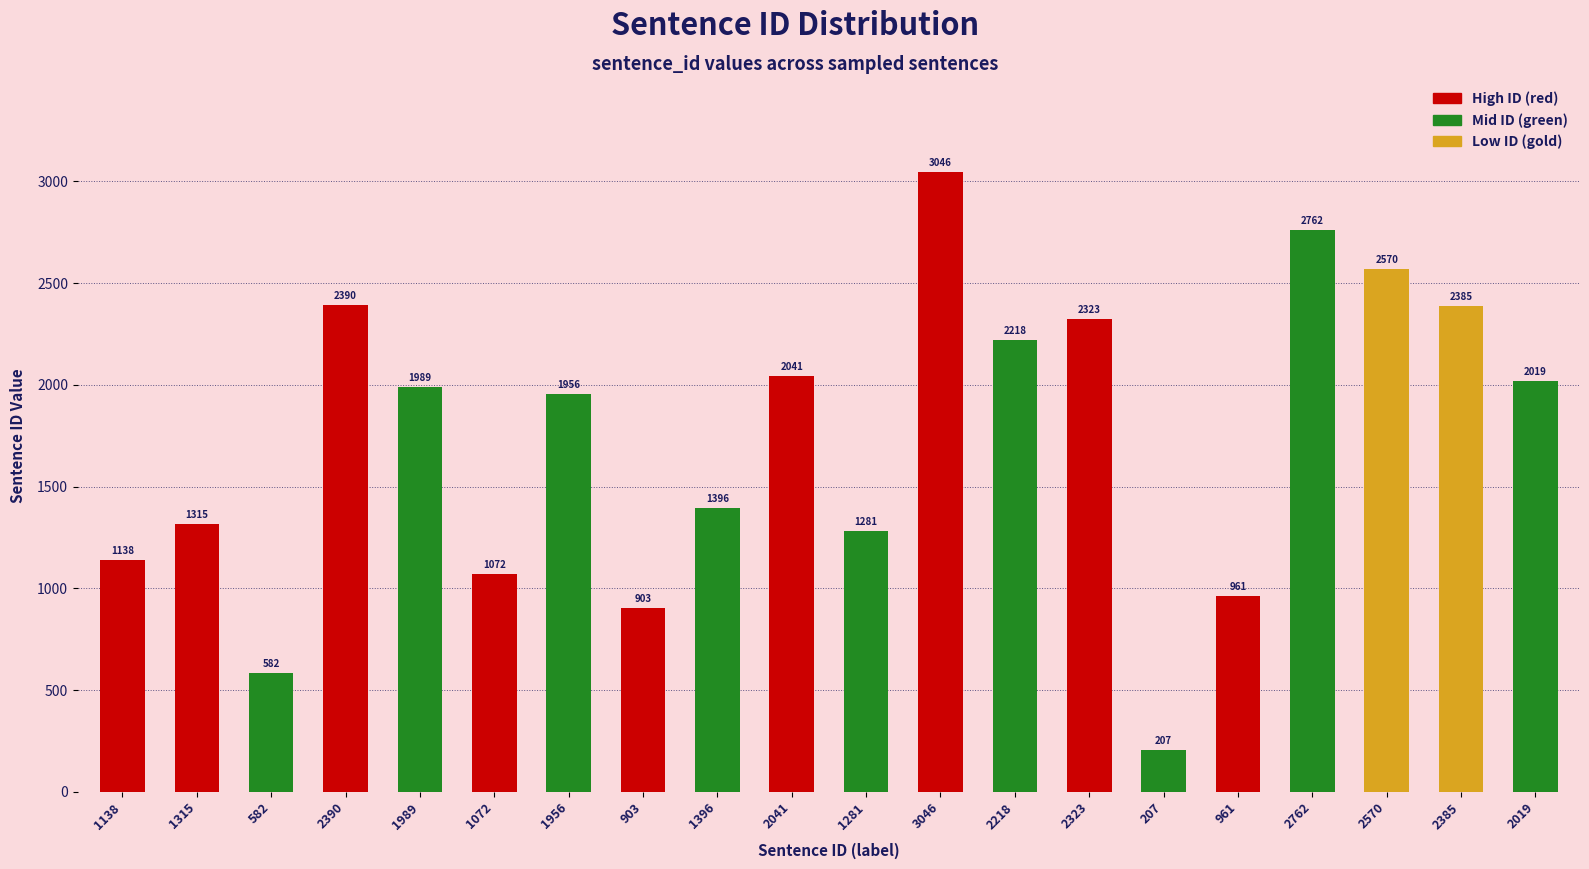

List the labels in order of value, smallest first.

207, 582, 903, 961, 1072, 1138, 1281, 1315, 1396, 1956, 1989, 2019, 2041, 2218, 2323, 2385, 2390, 2570, 2762, 3046